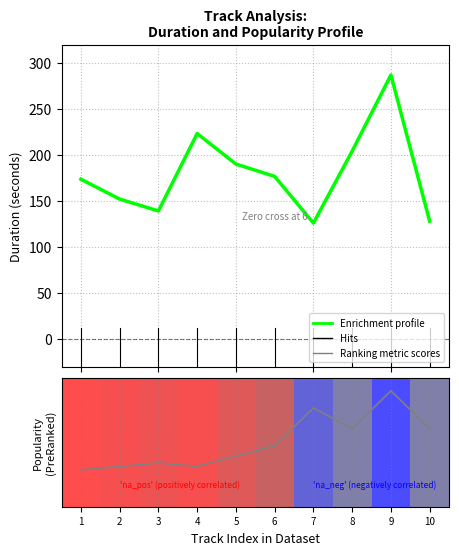

Rank the categories by Ranking metric scores value from highest to lowest.

9, 7, 8, 10, 6, 5, 3, 2, 4, 1